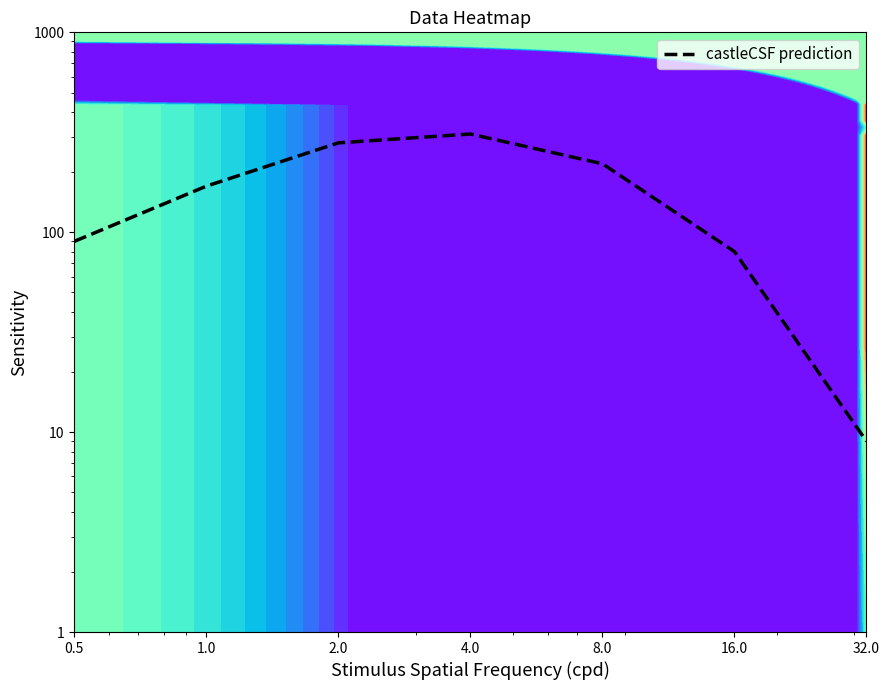

At which label is the value closest to 159?

1.0